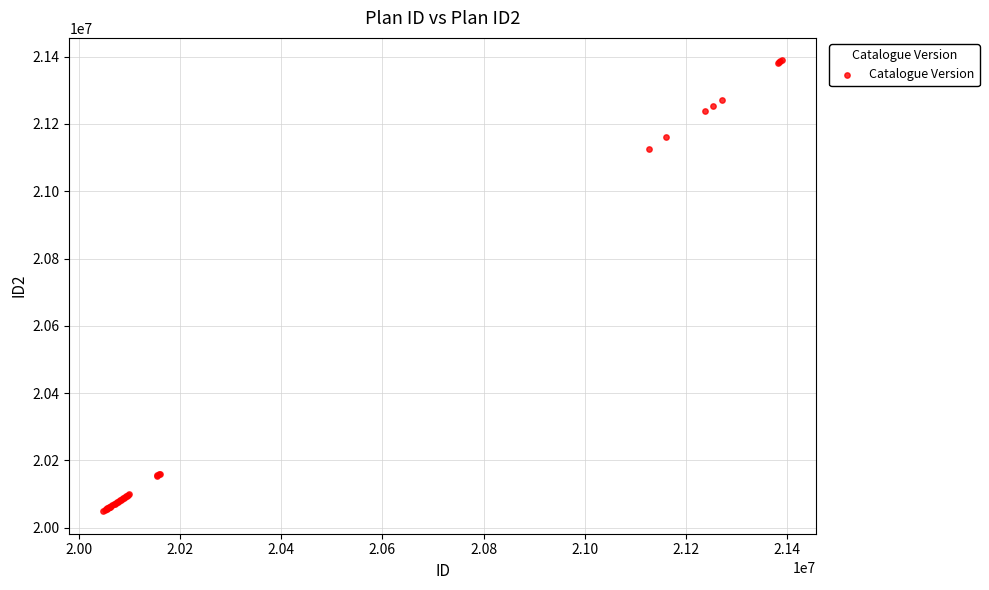

What Y value in the scatter plot is closest to 20718907?

21126517